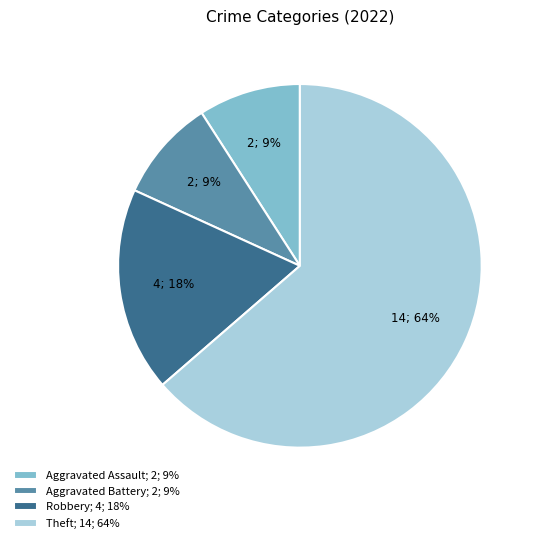

How many segments does this pie chart have?

4